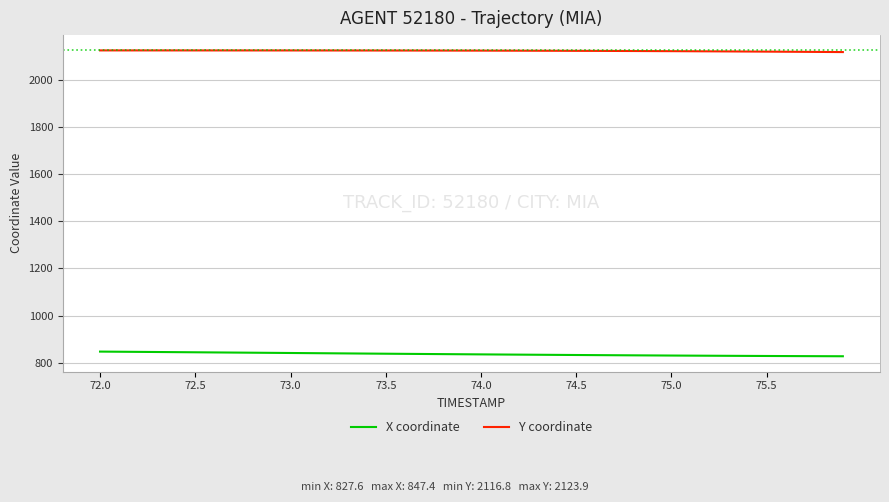

Which series has the largest range (max minus min)?

X coordinate